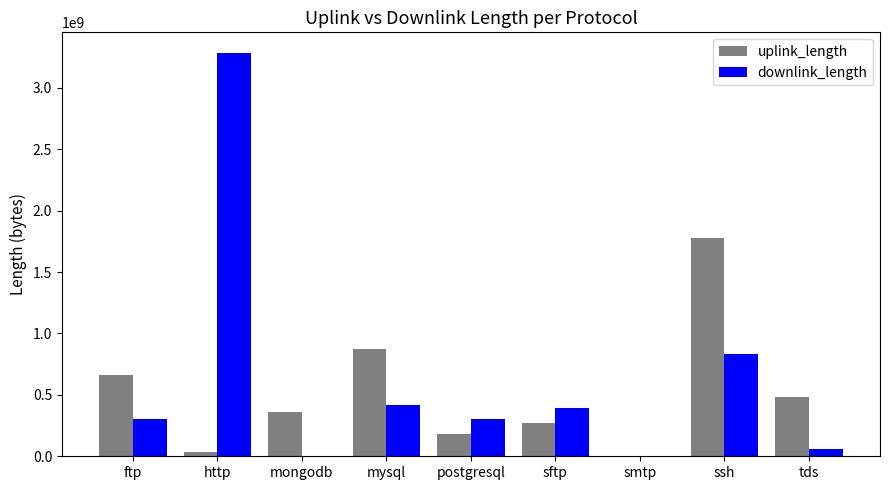

Is the value of downlink_length at smtp greater than the value of uplink_length at http?

No